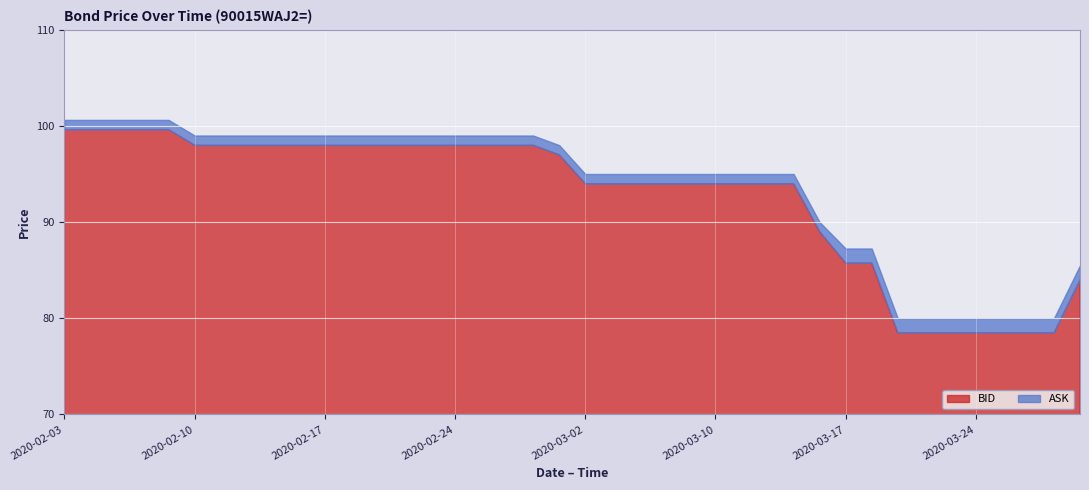

What is the value of the BID point at the 16th from the left?

98.0